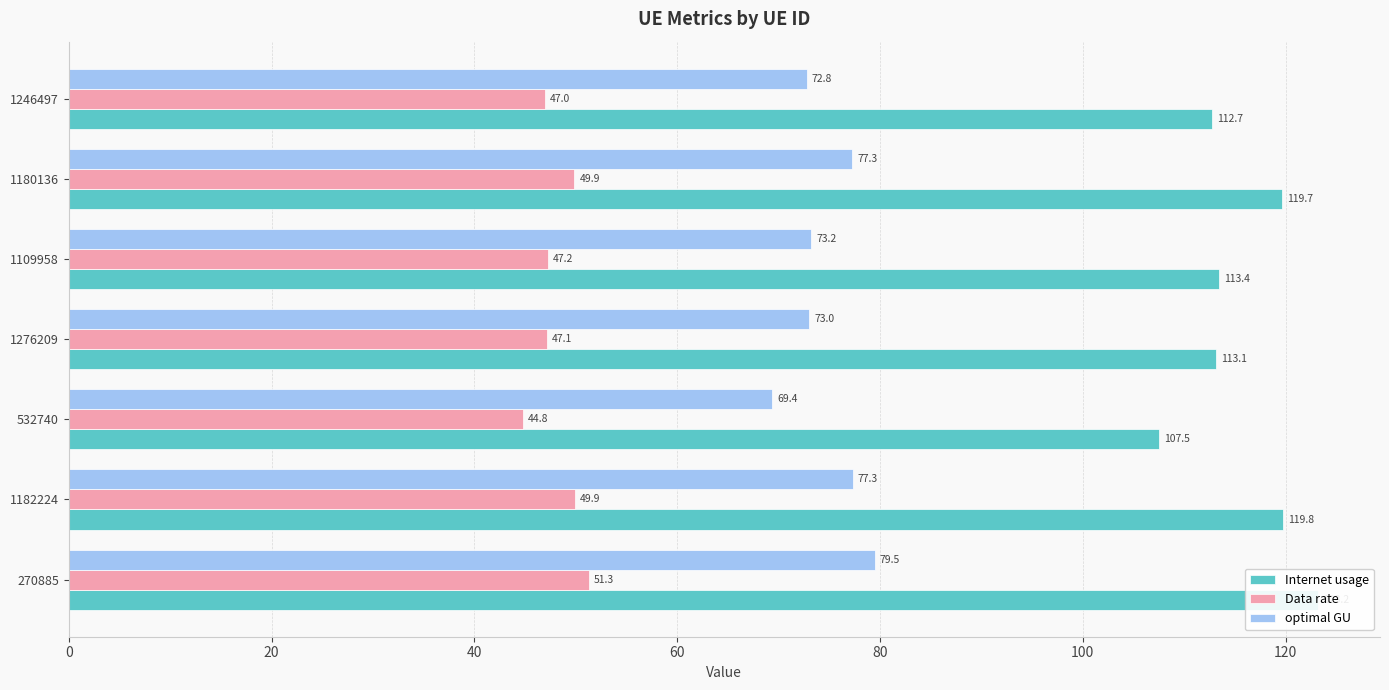

How many data points does each series have?

7